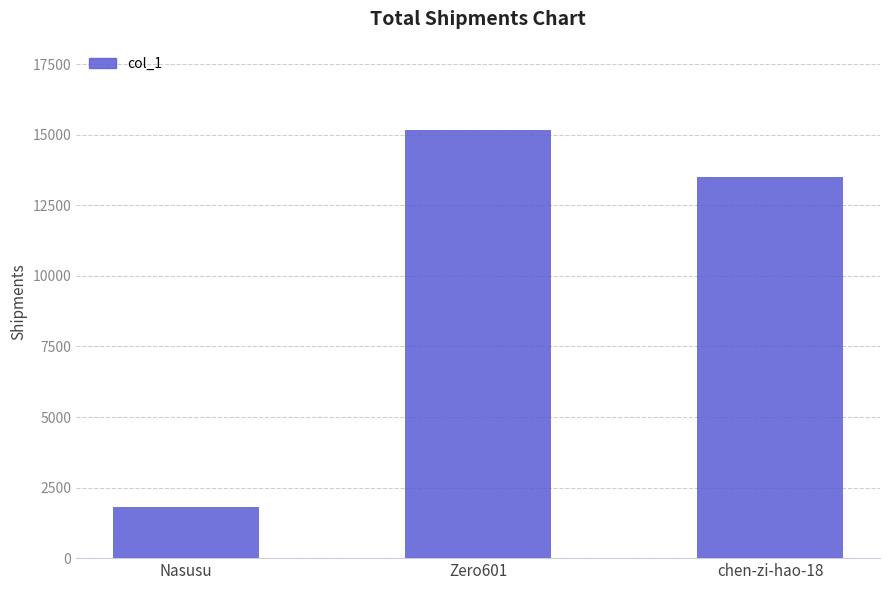

Rank the categories by value from highest to lowest.

Zero601, chen-zi-hao-18, Nasusu